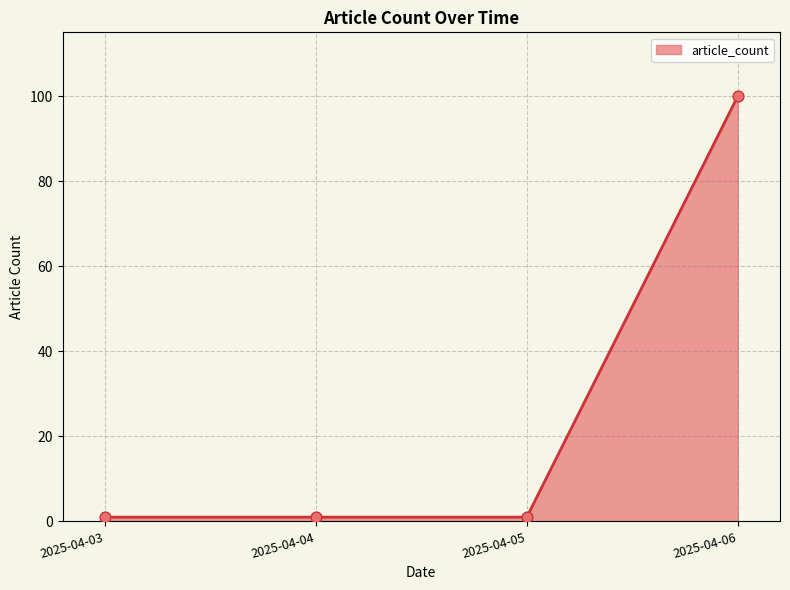

What is the change in value from 2025-04-04 to 2025-04-06?

+99